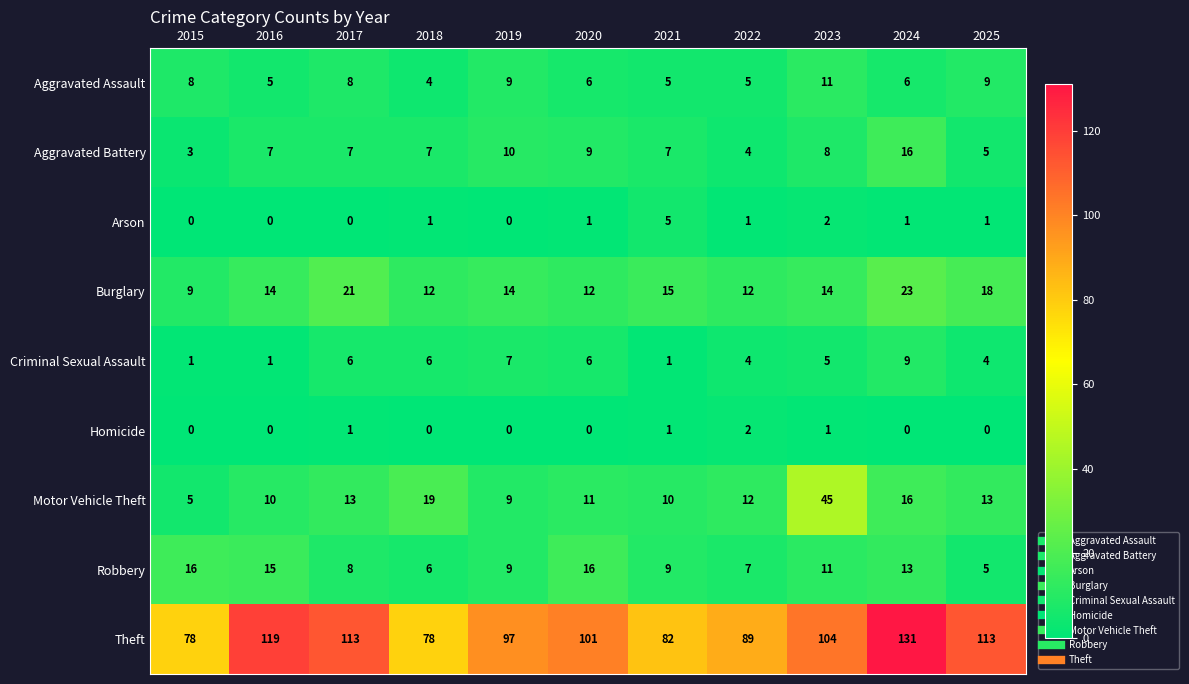

What is the approximate value of Burglary at 2020?

12